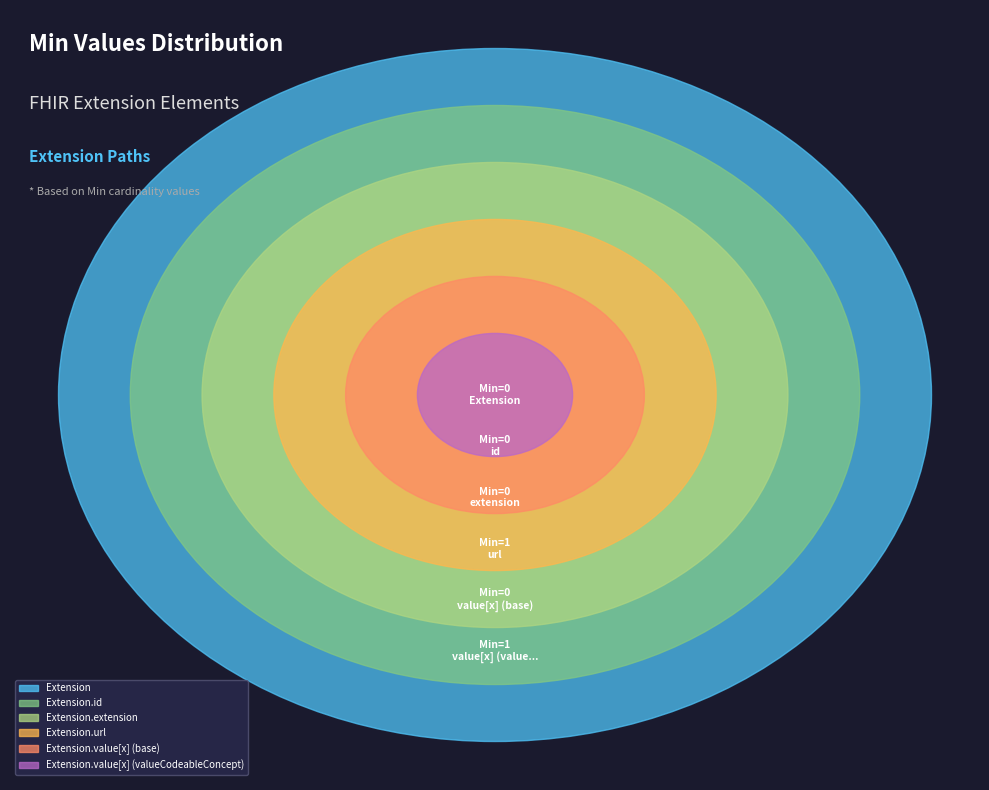

Which slice is the smallest?

Extension